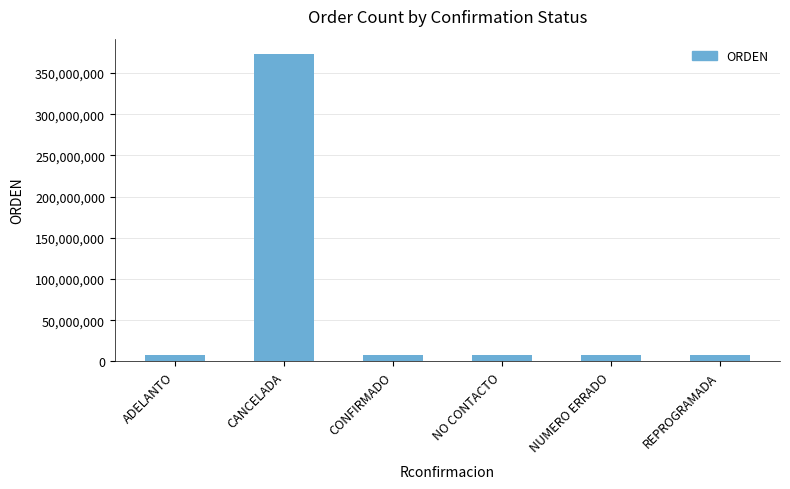

What is the label of the 1st bar from the left?

ADELANTO